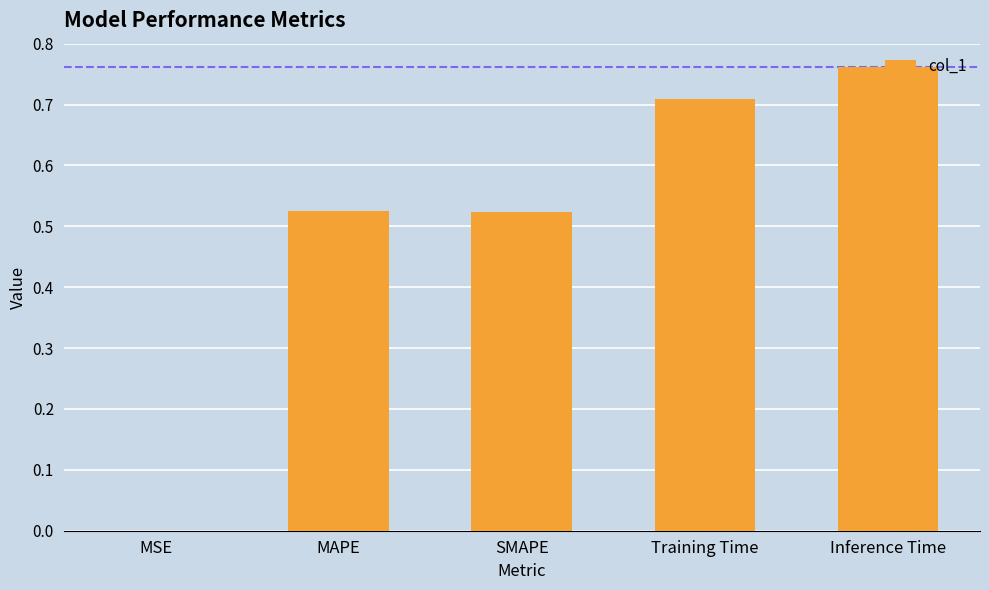

At which category does the chart reach its peak across all series?

Inference Time